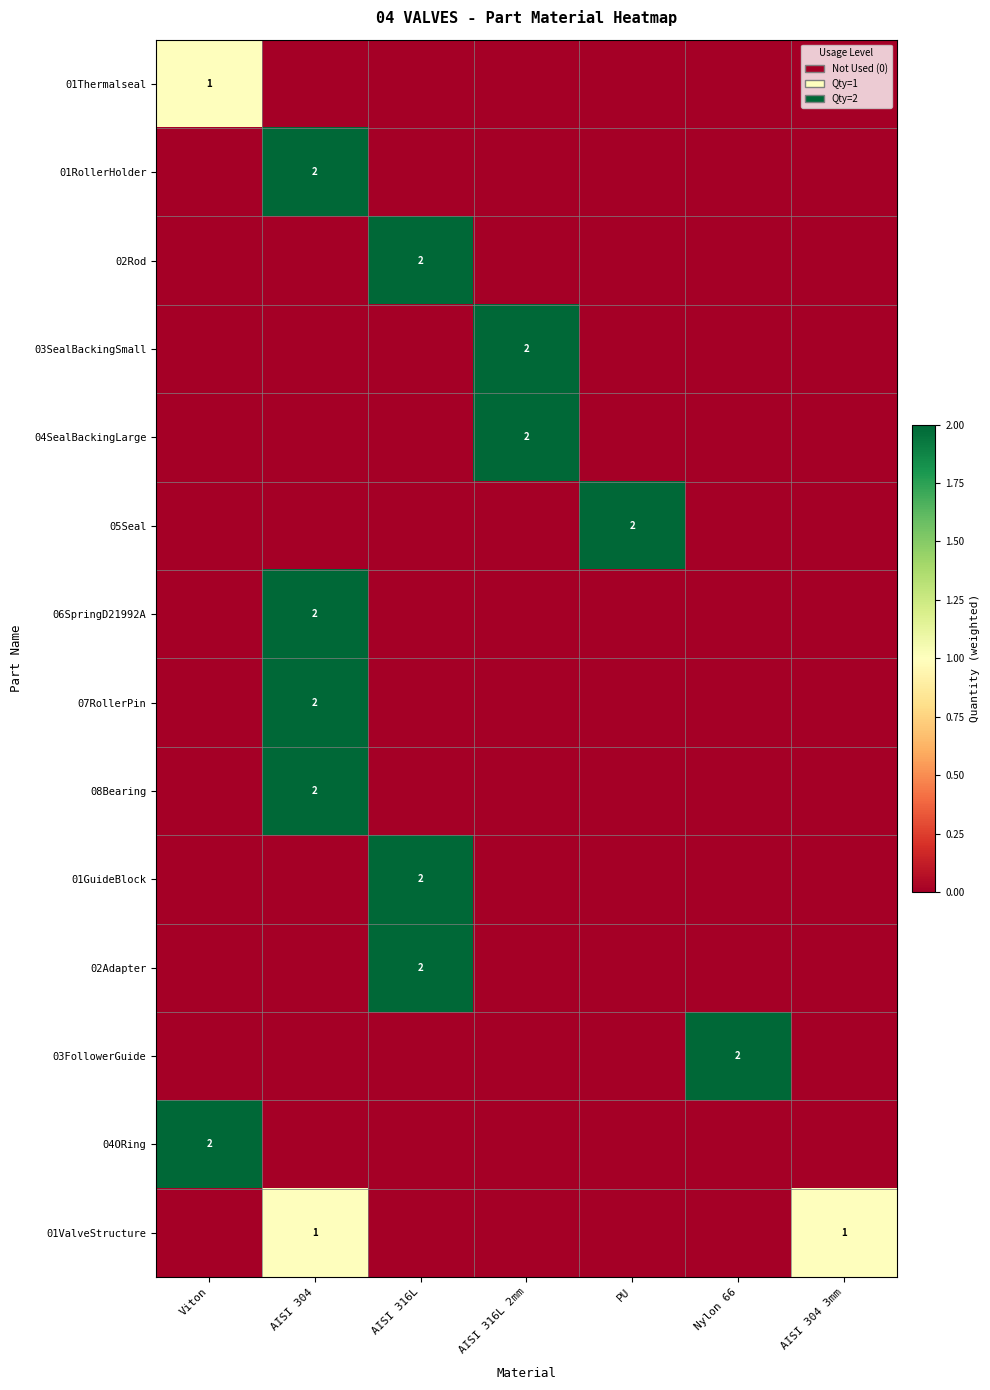

The 03SealBackingSmall series shows 3 at AISI 316L 2mm. True or false?

False